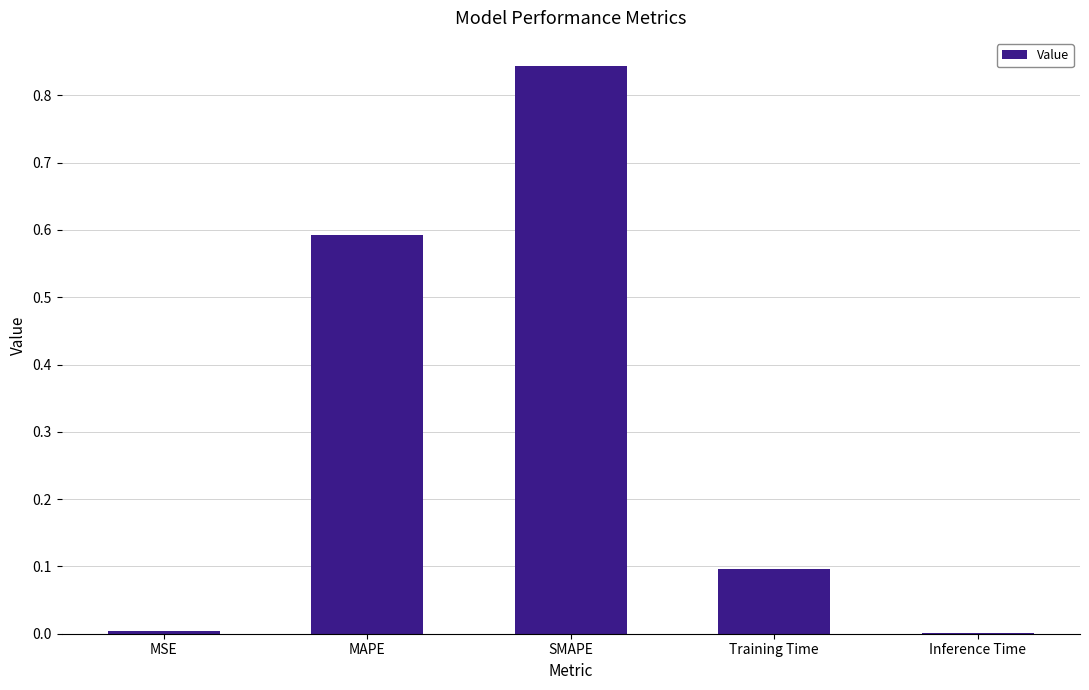

What is the change in value from MSE to MAPE?

+0.6